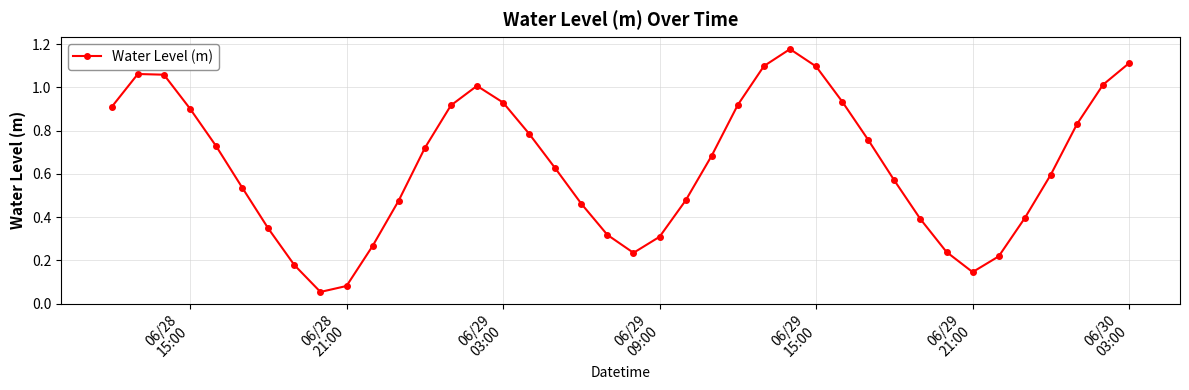

What is the sum of all values?

25.6